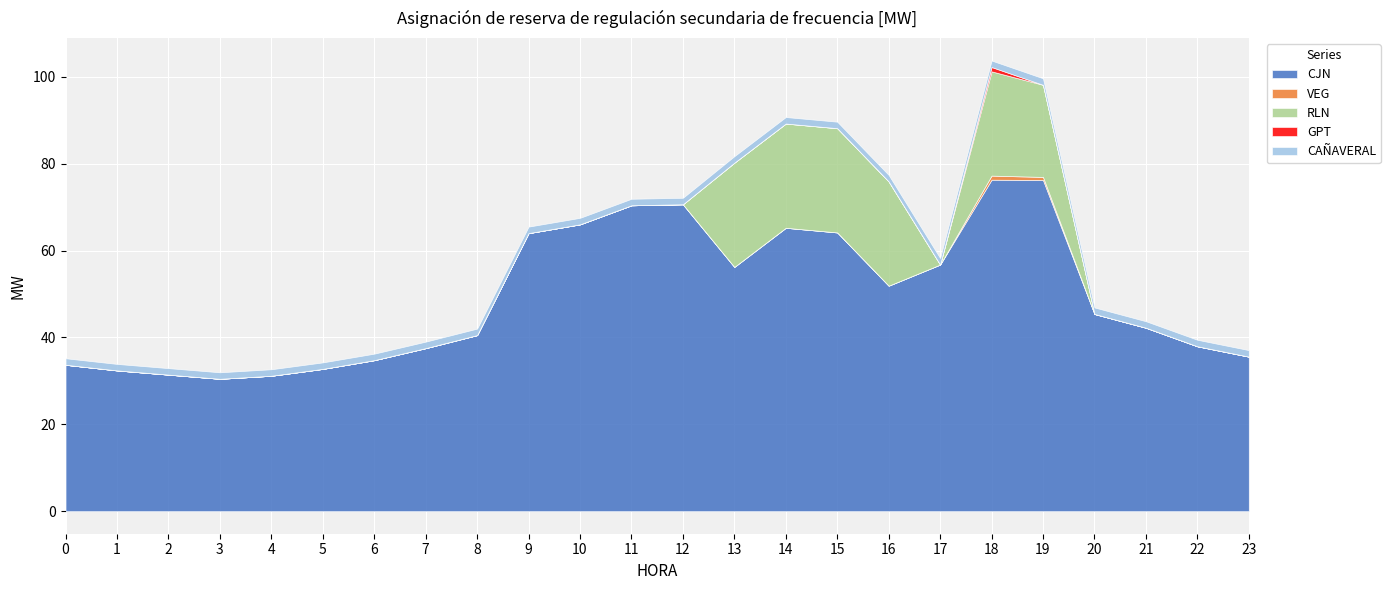

At which category is the sum across all series the highest?

18